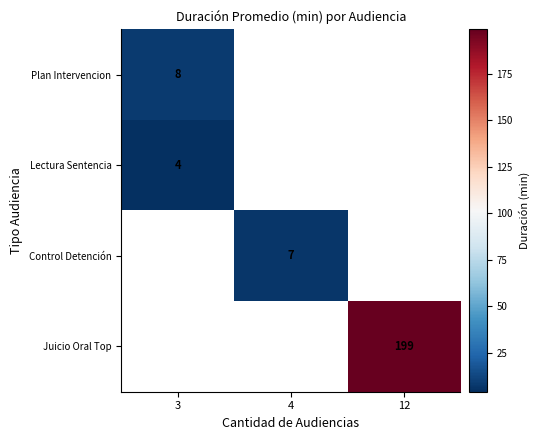

What is the spread (max minus min) of values at 3?

4.0